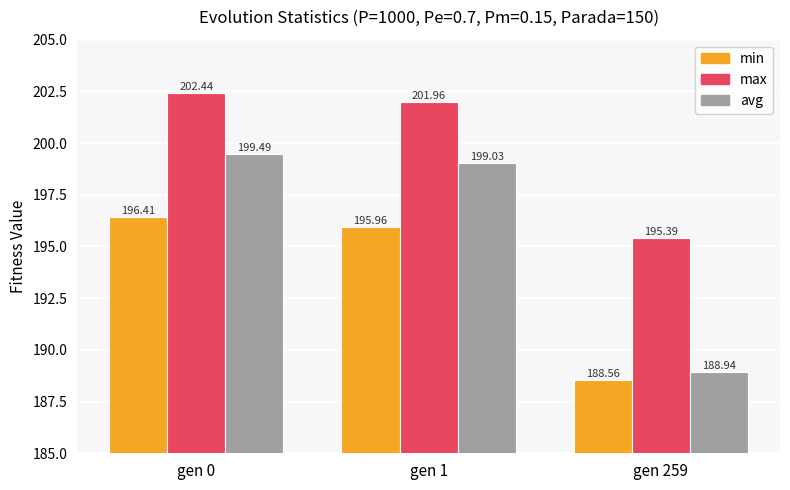

Rank the series by their average value, from highest to lowest.

max, avg, min